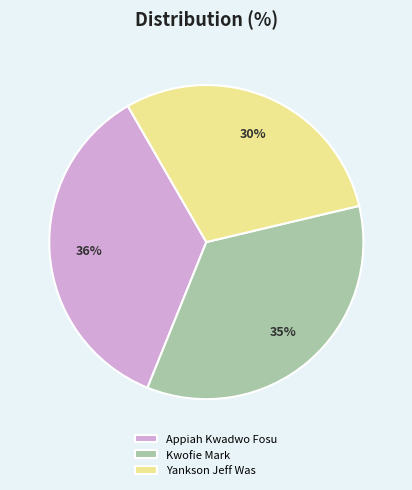

Combined, do Appiah Kwadwo Fosu and Kwofie Mark account for over 50%?

Yes